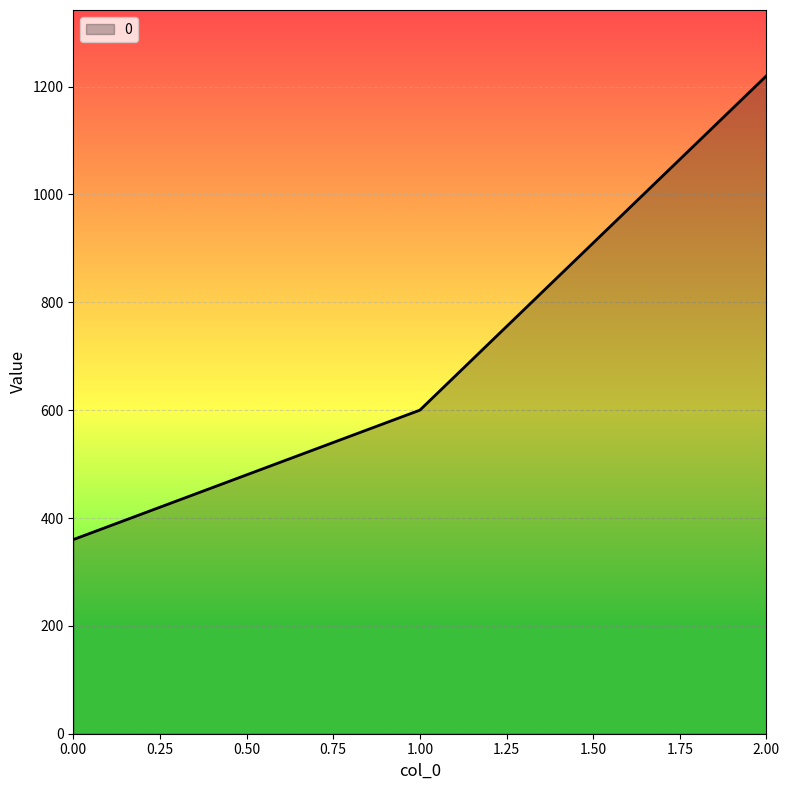

What is the difference between the maximum and minimum values?

860